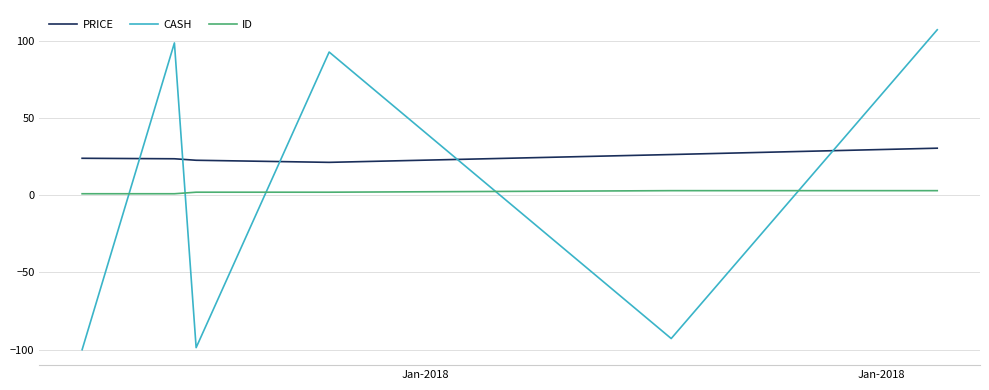

Count the number of data series in this chart.

3